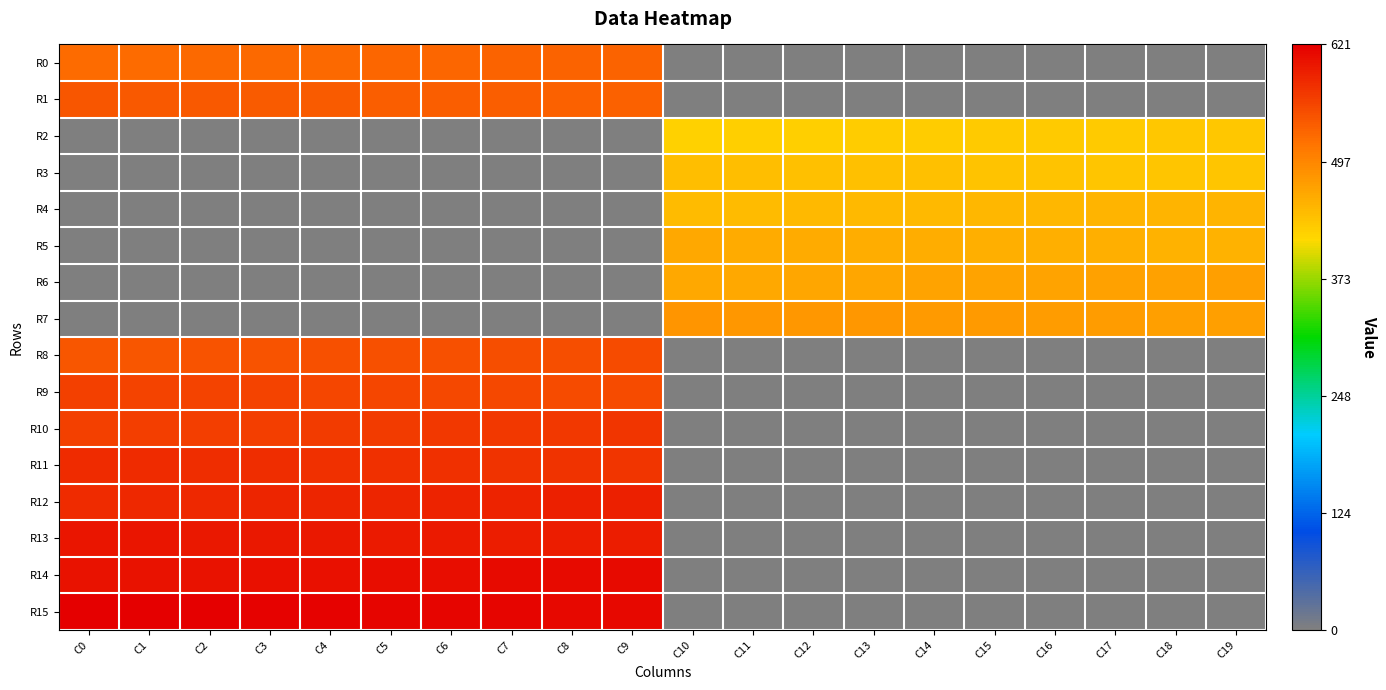

Rank the series by their maximum value, from highest to lowest.

R15, R14, R13, R12, R11, R10, R9, R8, R1, R0, R7, R6, R5, R4, R3, R2